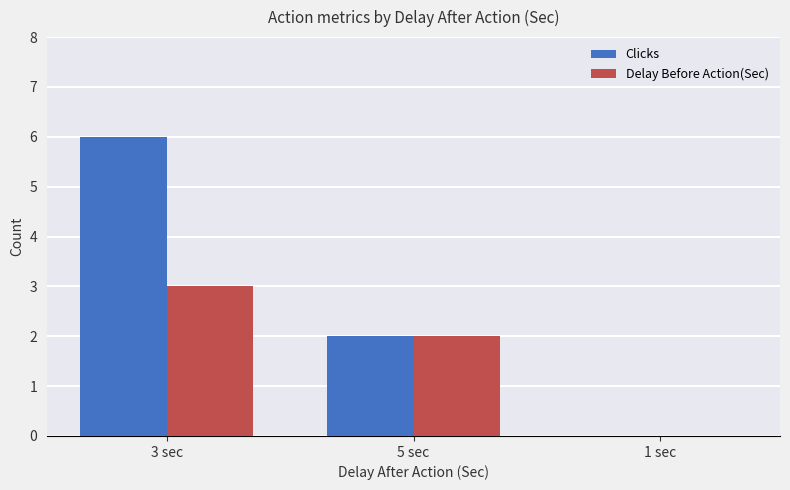

What is the highest value of the Delay Before Action(Sec) series?

3